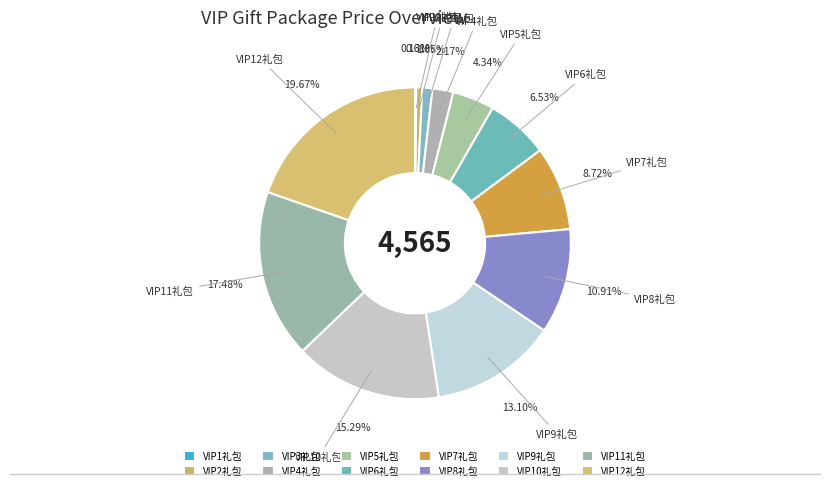

Does VIP12礼包 account for over 50% of the chart?

No